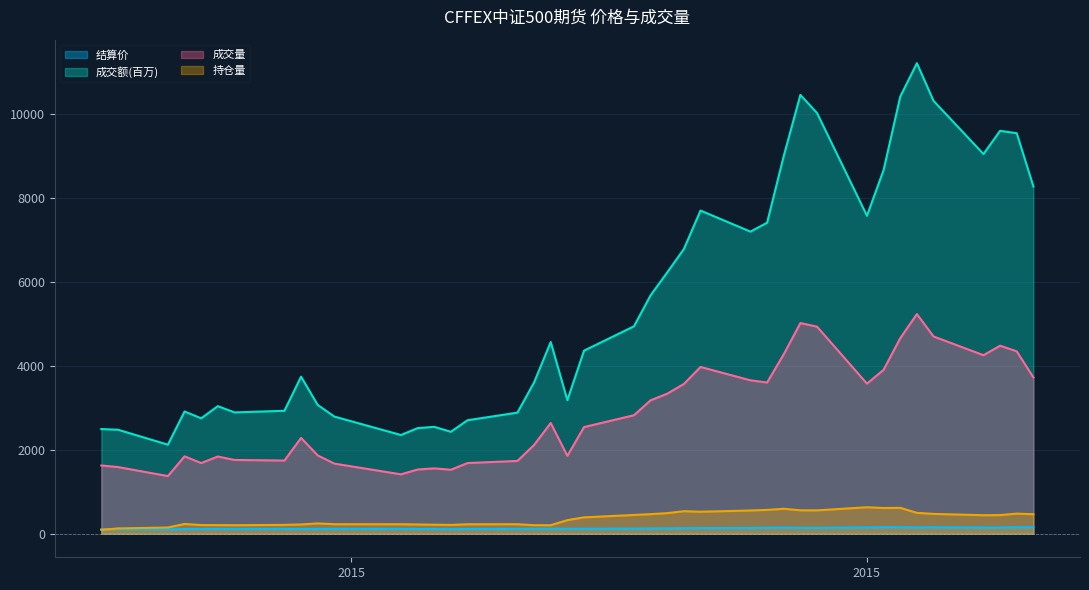

Does the chart display data point markers on the line(s)?

No